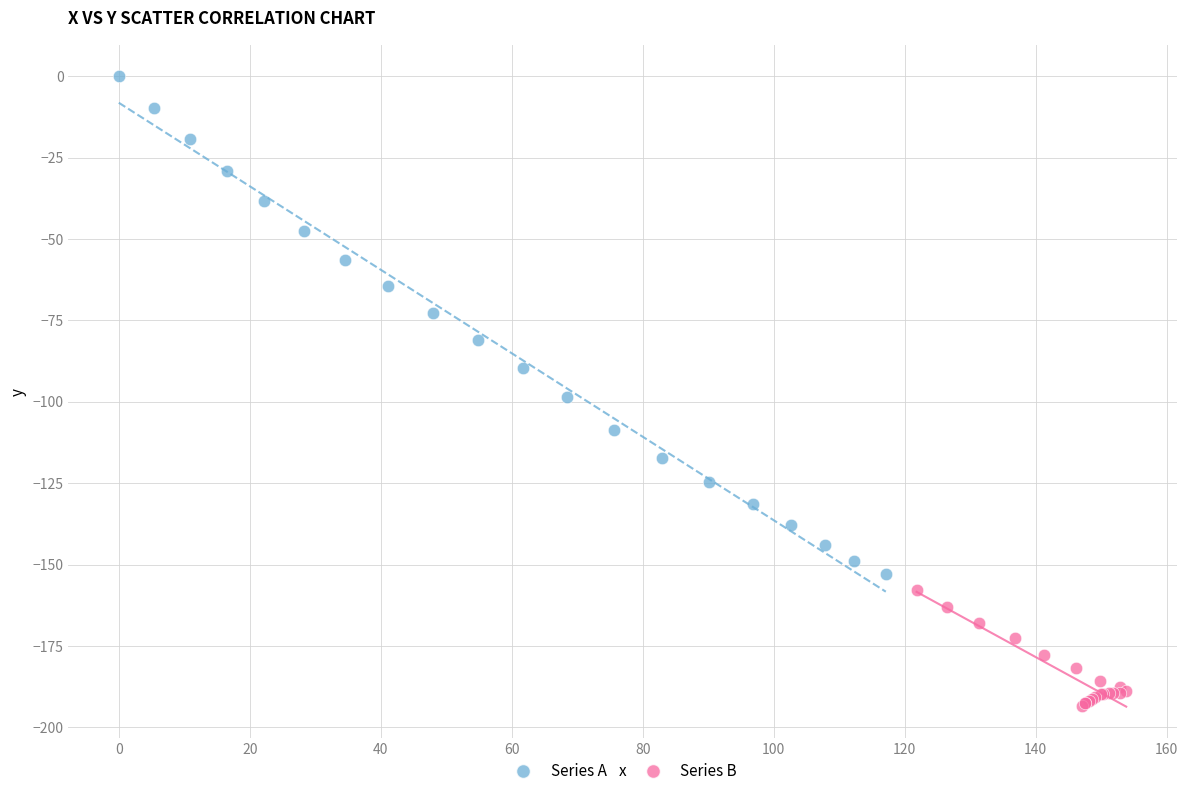

What are all the series names shown in the legend?

Series A, Series B